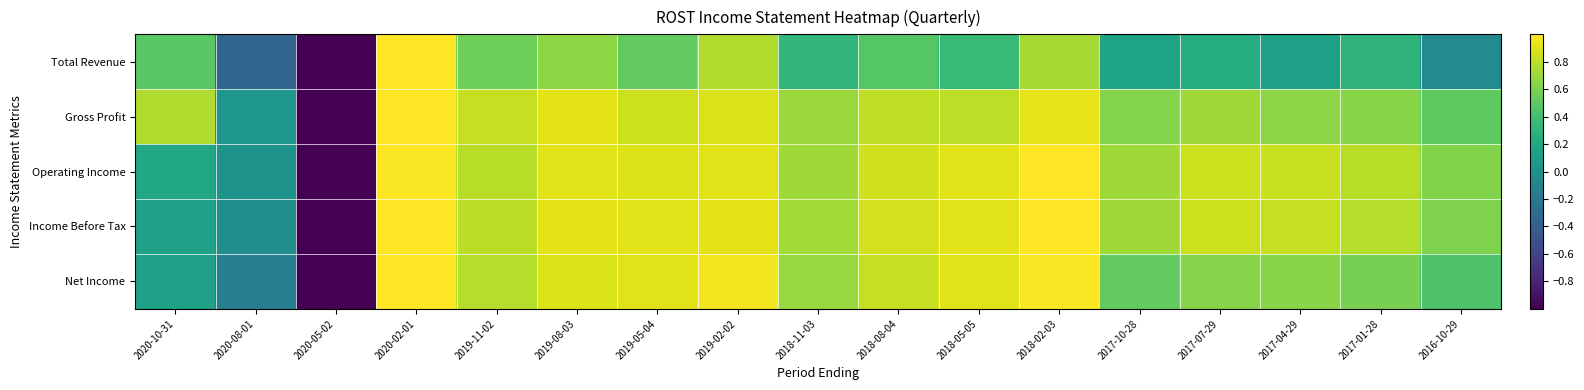

Reading left to right, extract all data points from this chart.

Total Revenue: 2020-10-31=0.5	2020-08-01=-0.3	2020-05-02=-1.0	2020-02-01=1.0	2019-11-02=0.6	2019-08-03=0.7	2019-05-04=0.5	2019-02-02=0.8	2018-11-03=0.3	2018-08-04=0.5	2018-05-05=0.4	2018-02-03=0.7	2017-10-28=0.2	2017-07-29=0.2	2017-04-29=0.1	2017-01-28=0.3	2016-10-29=-0.0
Gross Profit: 2020-10-31=0.8	2020-08-01=0.1	2020-05-02=-1.0	2020-02-01=1.0	2019-11-02=0.8	2019-08-03=0.9	2019-05-04=0.8	2019-02-02=0.9	2018-11-03=0.7	2018-08-04=0.8	2018-05-05=0.8	2018-02-03=0.9	2017-10-28=0.6	2017-07-29=0.7	2017-04-29=0.7	2017-01-28=0.6	2016-10-29=0.5
Operating Income: 2020-10-31=0.2	2020-08-01=0.0	2020-05-02=-1.0	2020-02-01=1.0	2019-11-02=0.8	2019-08-03=0.9	2019-05-04=0.9	2019-02-02=0.9	2018-11-03=0.7	2018-08-04=0.9	2018-05-05=0.9	2018-02-03=1.0	2017-10-28=0.7	2017-07-29=0.8	2017-04-29=0.8	2017-01-28=0.8	2016-10-29=0.6
Income Before Tax: 2020-10-31=0.1	2020-08-01=-0.0	2020-05-02=-1.0	2020-02-01=1.0	2019-11-02=0.8	2019-08-03=0.9	2019-05-04=0.9	2019-02-02=0.9	2018-11-03=0.7	2018-08-04=0.9	2018-05-05=0.9	2018-02-03=1.0	2017-10-28=0.7	2017-07-29=0.8	2017-04-29=0.8	2017-01-28=0.8	2016-10-29=0.6
Net Income: 2020-10-31=0.1	2020-08-01=-0.1	2020-05-02=-1.0	2020-02-01=1.0	2019-11-02=0.8	2019-08-03=0.9	2019-05-04=0.9	2019-02-02=1.0	2018-11-03=0.7	2018-08-04=0.8	2018-05-05=0.9	2018-02-03=1.0	2017-10-28=0.5	2017-07-29=0.6	2017-04-29=0.6	2017-01-28=0.6	2016-10-29=0.4